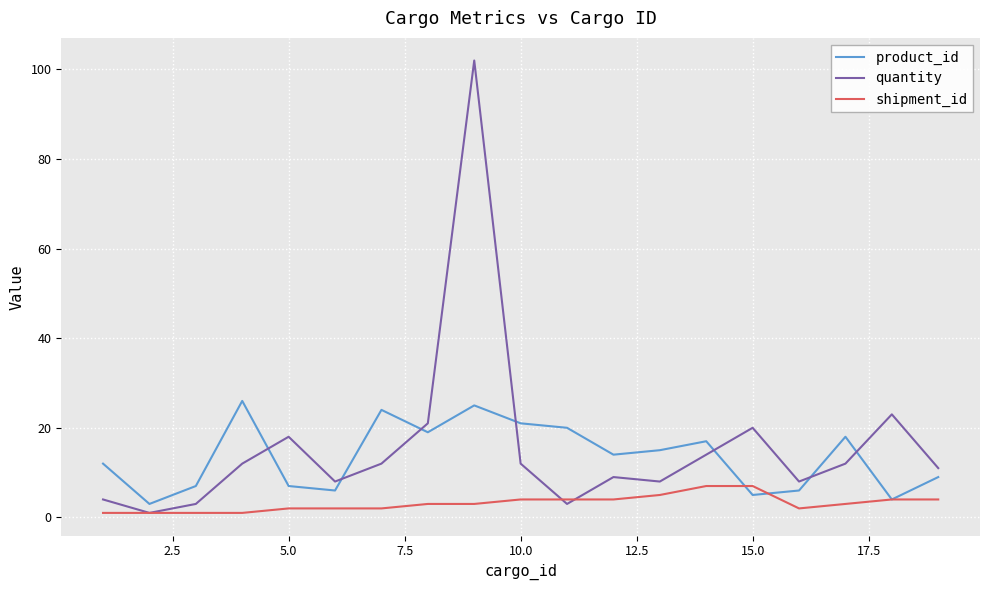

True or false: product_id and quantity cross at least once.

True